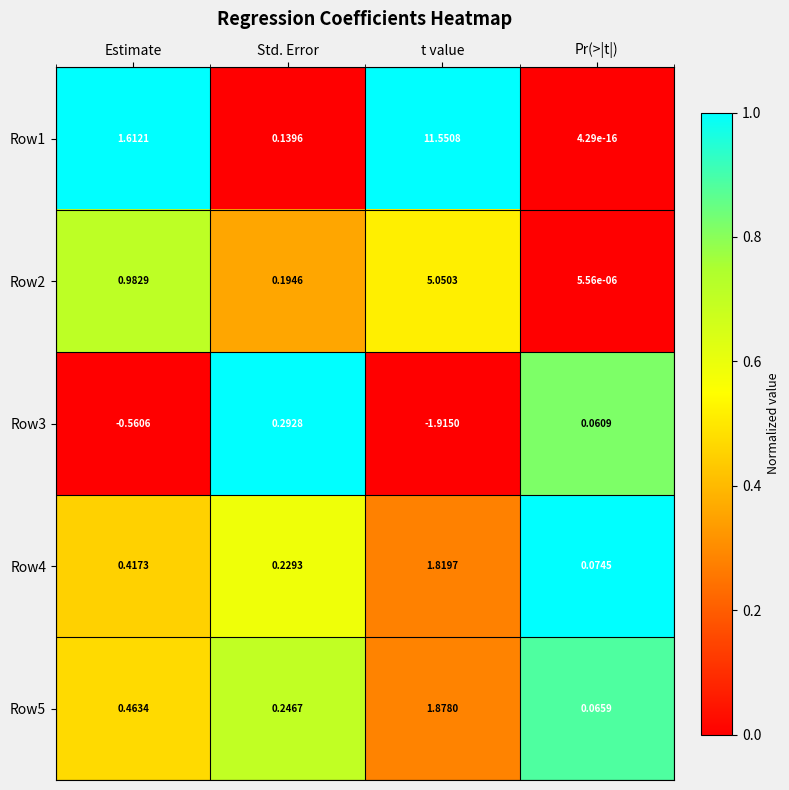

Which label corresponds to the smallest value in the chart?

t value